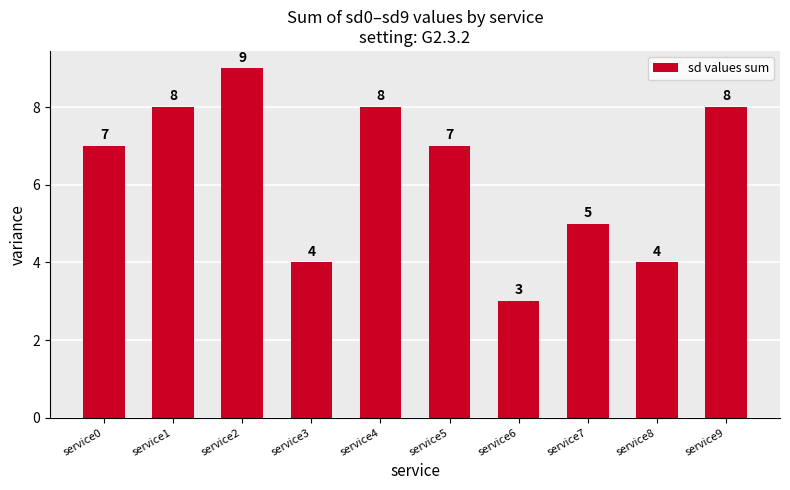

Is it true that the value at service3 is 4?

True